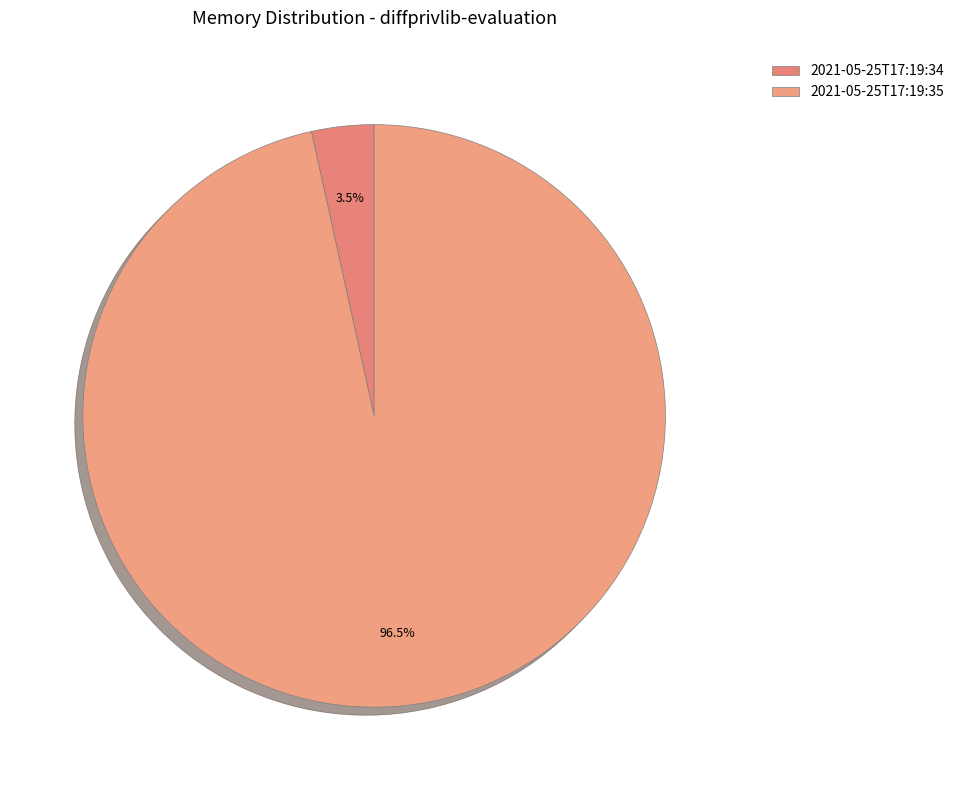

Which category has the smallest portion of the pie?

2021-05-25T17:19:34